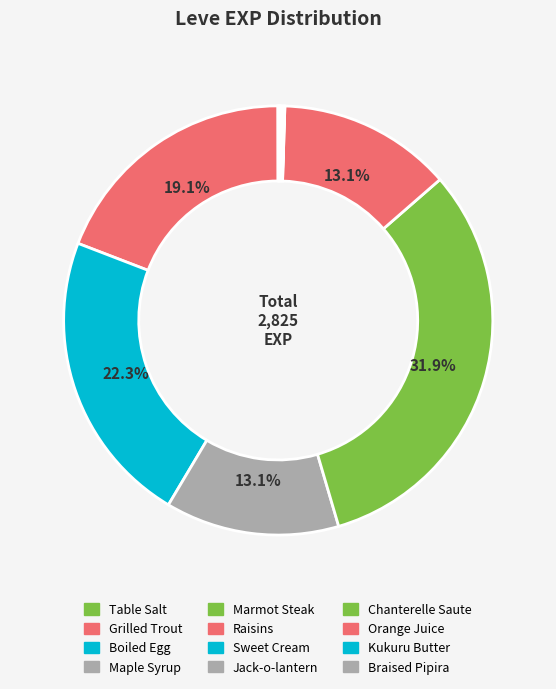

True or false: Sweet Cream accounts for 0% of the total.

True